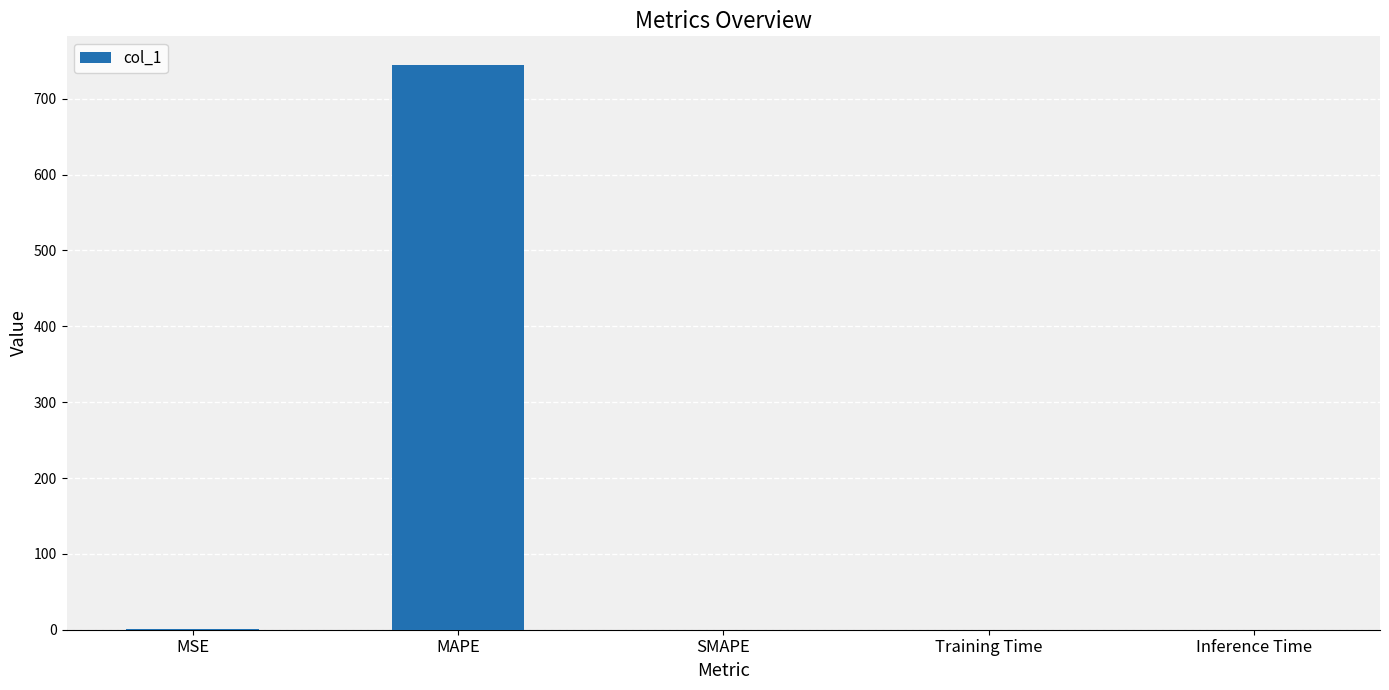

What is the greatest value displayed?

745.0